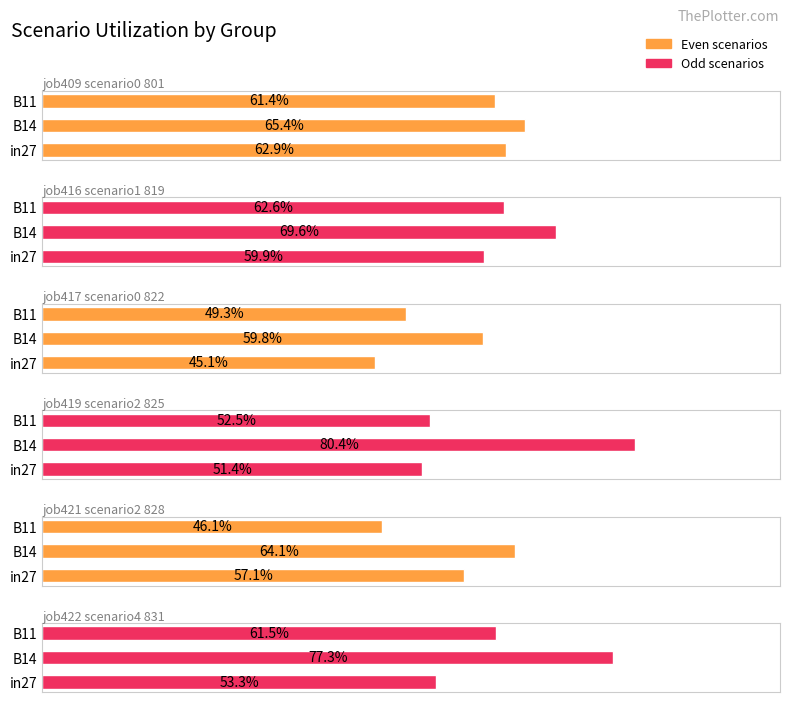

Which series has the largest range (max minus min)?

job419_scenario2_825